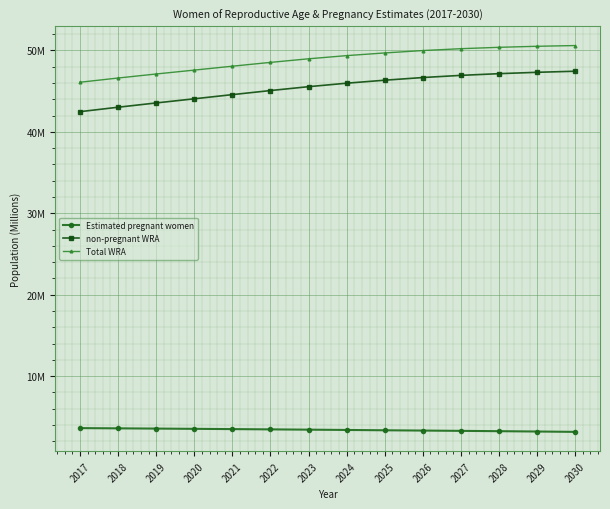

At which label is Estimated pregnant women closest to 3?

2030